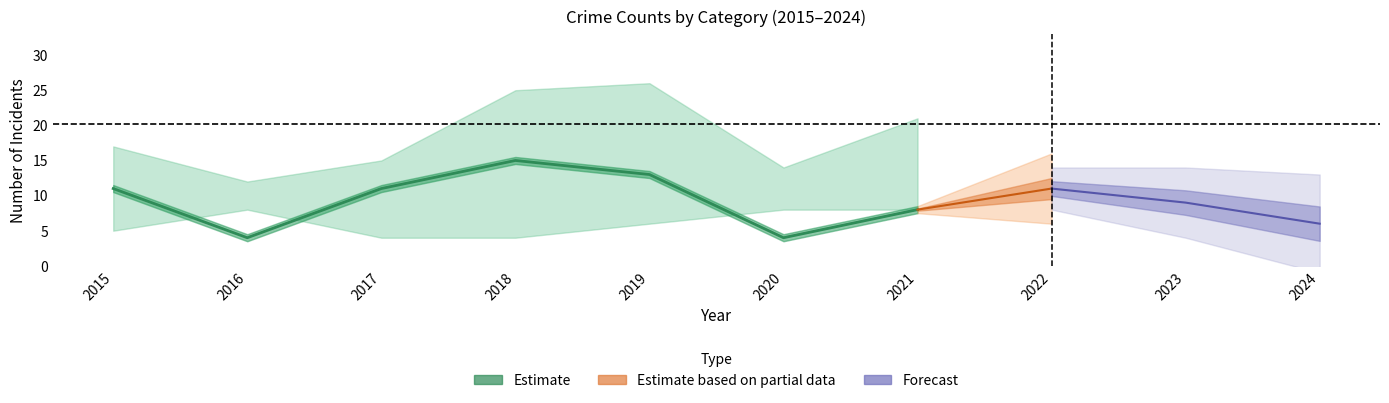

Which category has the lowest value in the Aggravated Battery series?

2016